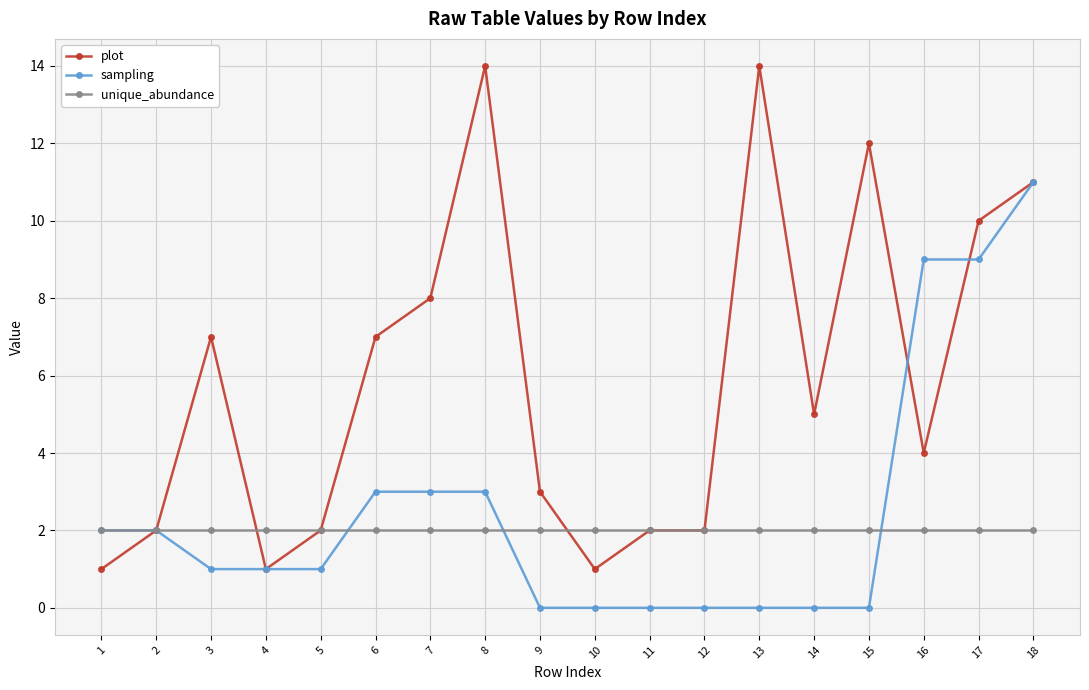

True or false: plot and unique_abundance cross at least once.

True